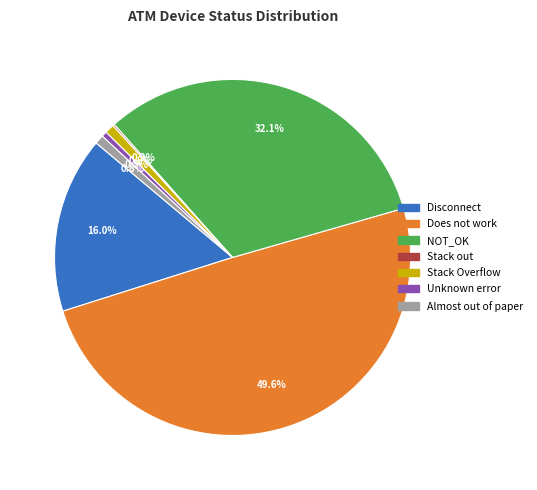

To the nearest percent, what is the average slice percentage?

14%